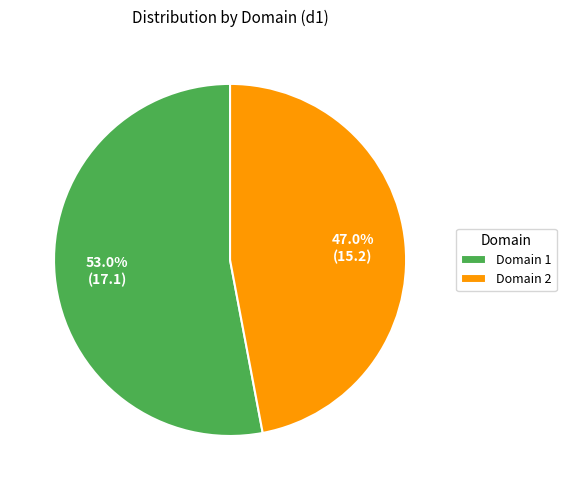

What is the smallest slice in the pie chart?

Domain 2